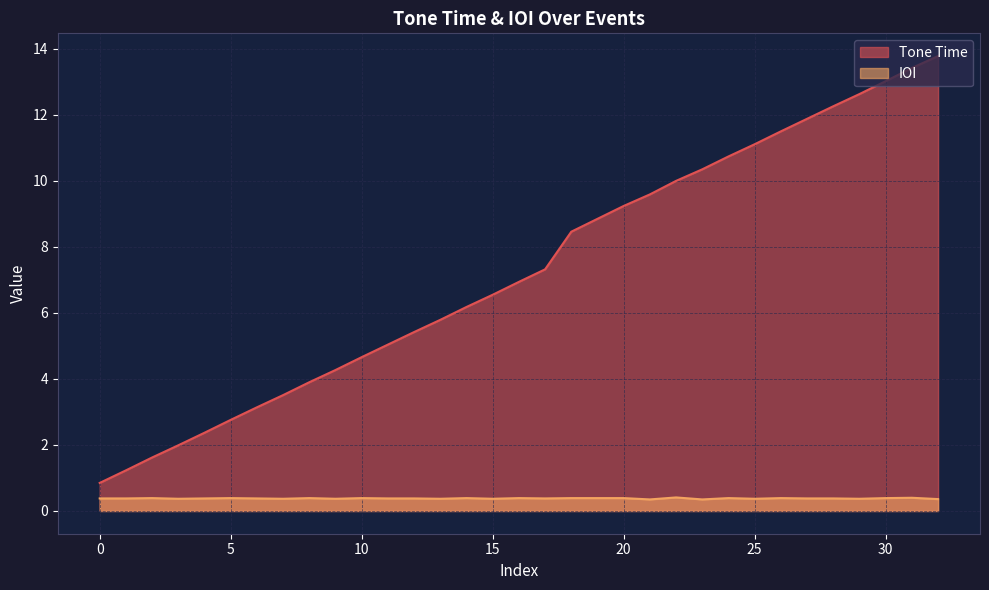

Which series has the largest total across all categories?

Tone Time